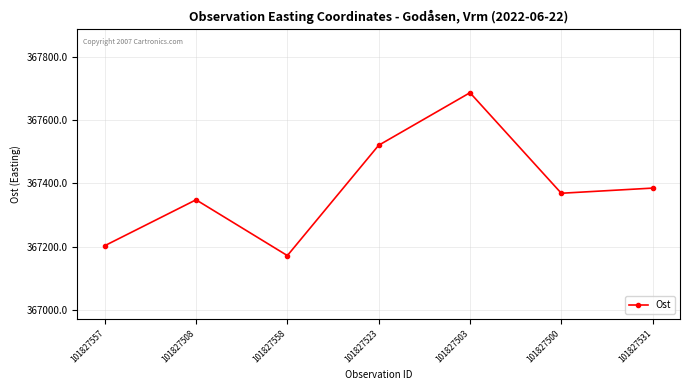

Reading right to left, transcribe all the data shown in this chart.

367385.2	367368.9	367686.8	367520.6	367171.8	367348.2	367203.0